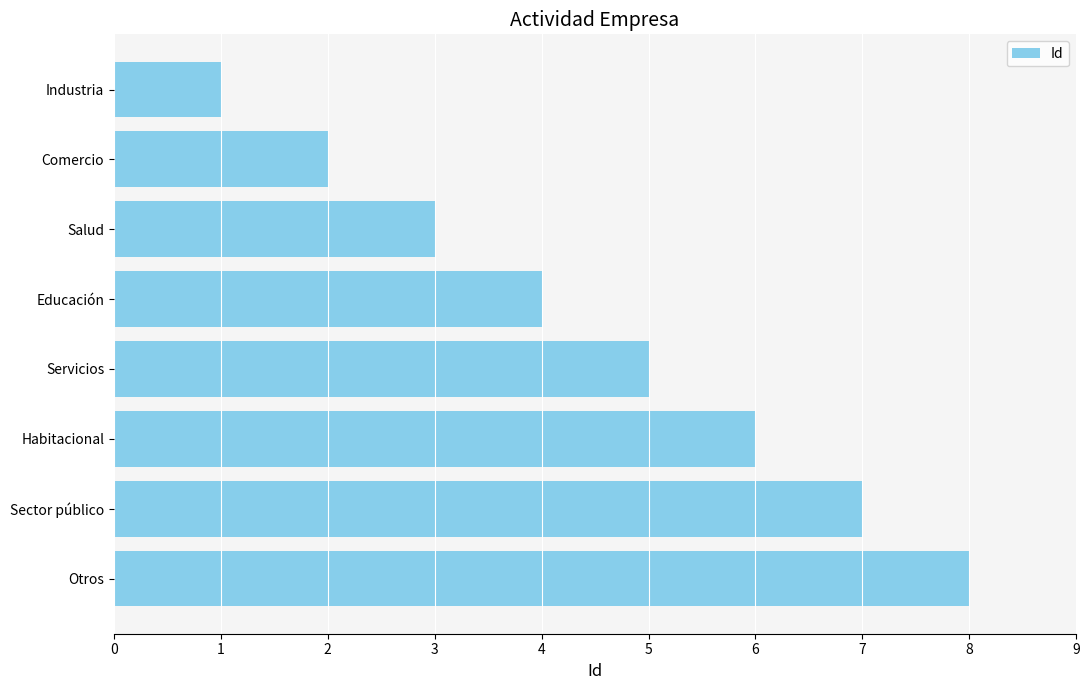

The value at Salud is 3. True or false?

True